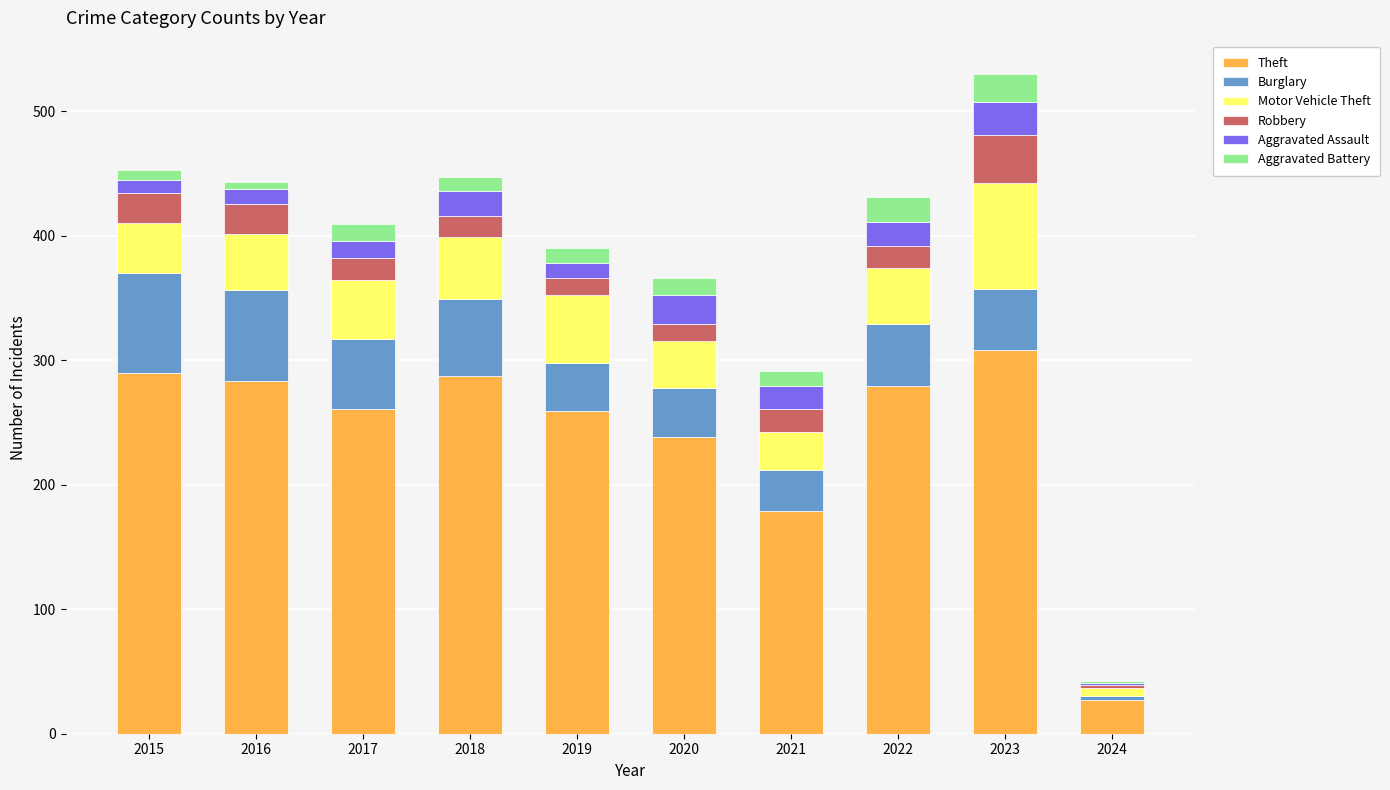

At which category is the sum across all series the highest?

2023